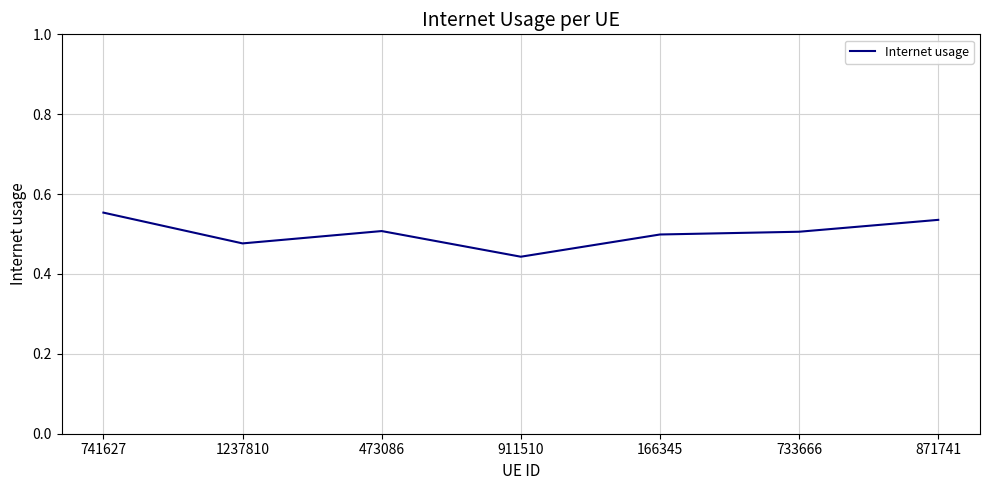

What is the sum of all values?

3.5